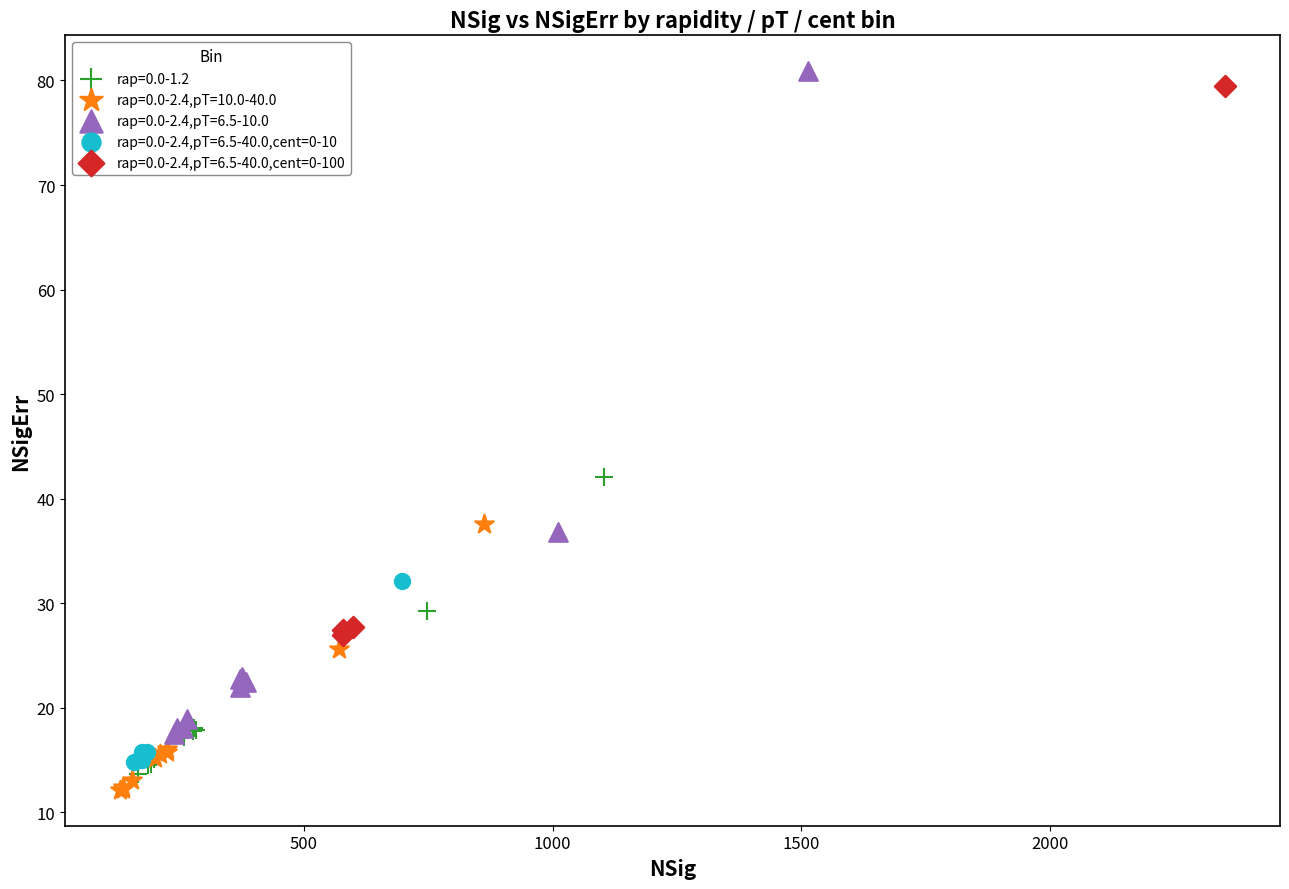

What are all the series names shown in the legend?

rap=0.0-1.2, rap=0.0-2.4,pT=10.0-40.0, rap=0.0-2.4,pT=6.5-10.0, rap=0.0-2.4,pT=6.5-40.0,cent=0-10, rap=0.0-2.4,pT=6.5-40.0,cent=0-100